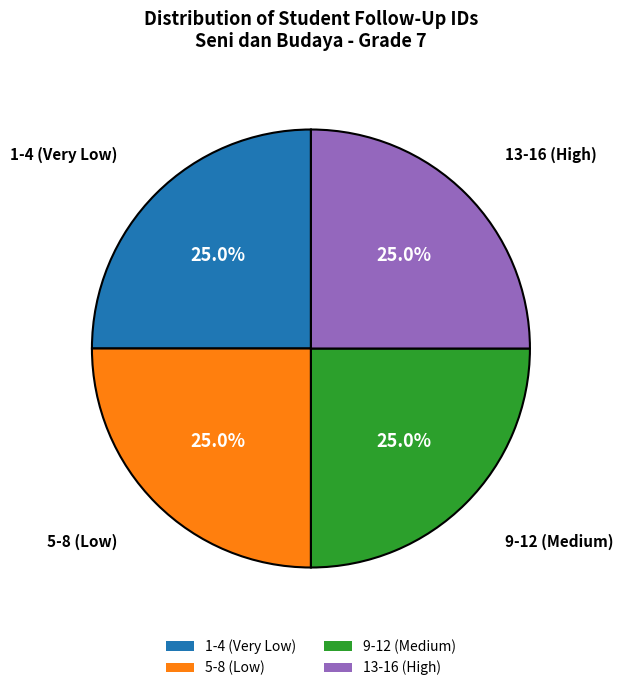

To the nearest percent, what is the difference between the largest and smallest slice percentages?

0%